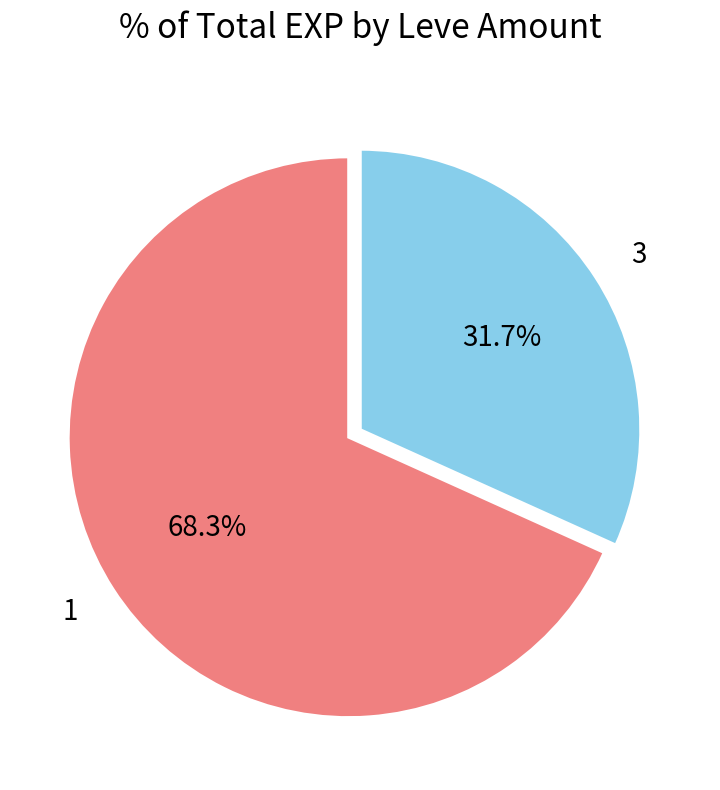

The 1 slice represents 10% of the pie. True or false?

False